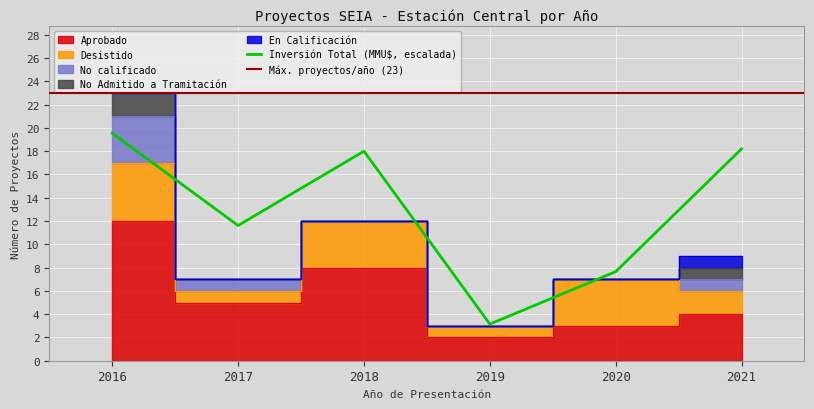

How many values in the No Admitido a Tramitación series exceed 0?

2